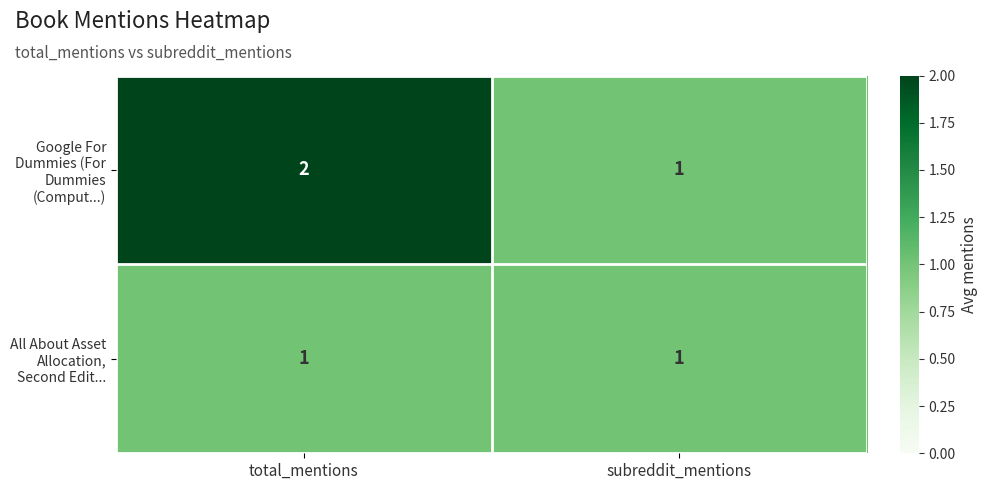

List the series in order of their peak value, highest first.

Google For Dummies (For Dummies (Comput...), All About Asset Allocation, Second Edit...